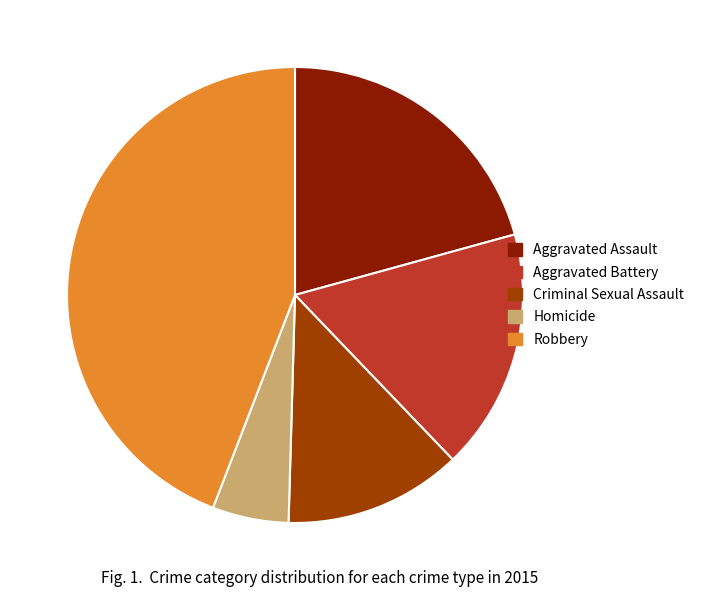

Count the number of slices in the pie.

5